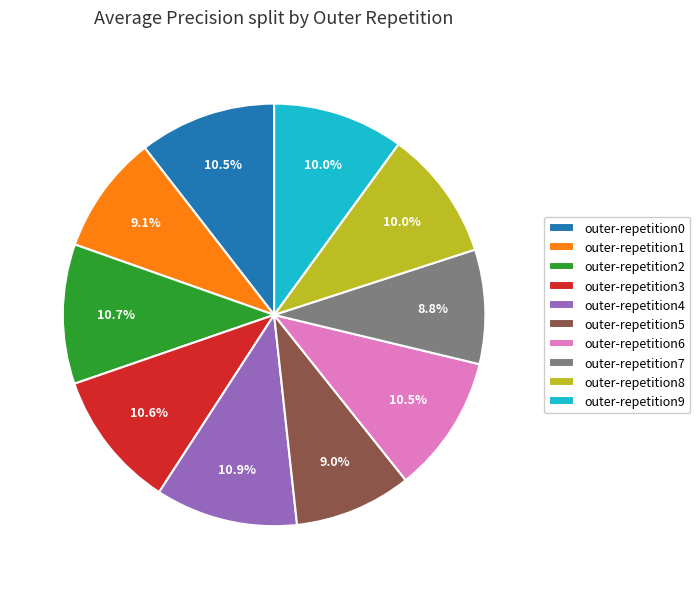

Is the sum of outer-repetition5 and outer-repetition2 greater than half?

No